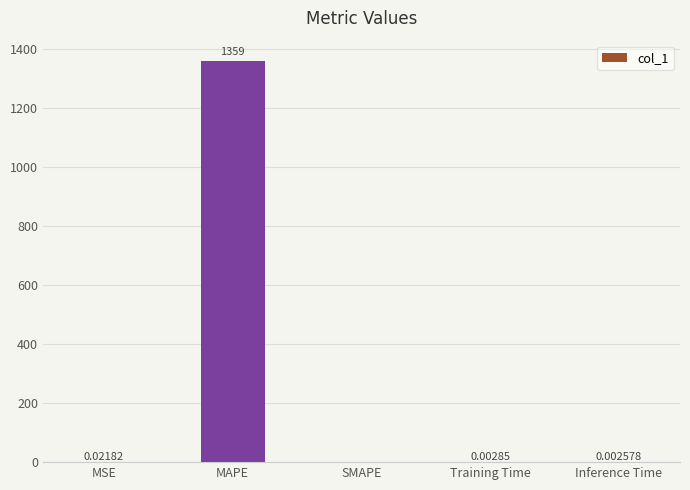

Between MAPE and SMAPE, which is larger?

MAPE